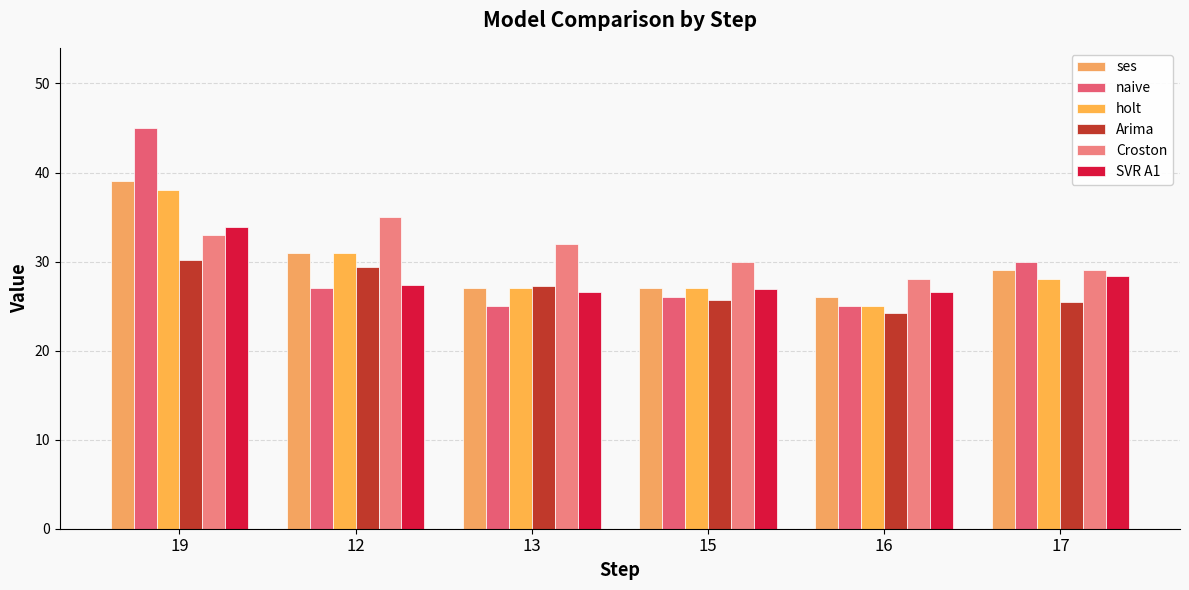

What is the value of the holt bar at the 3rd from the left?

27.0